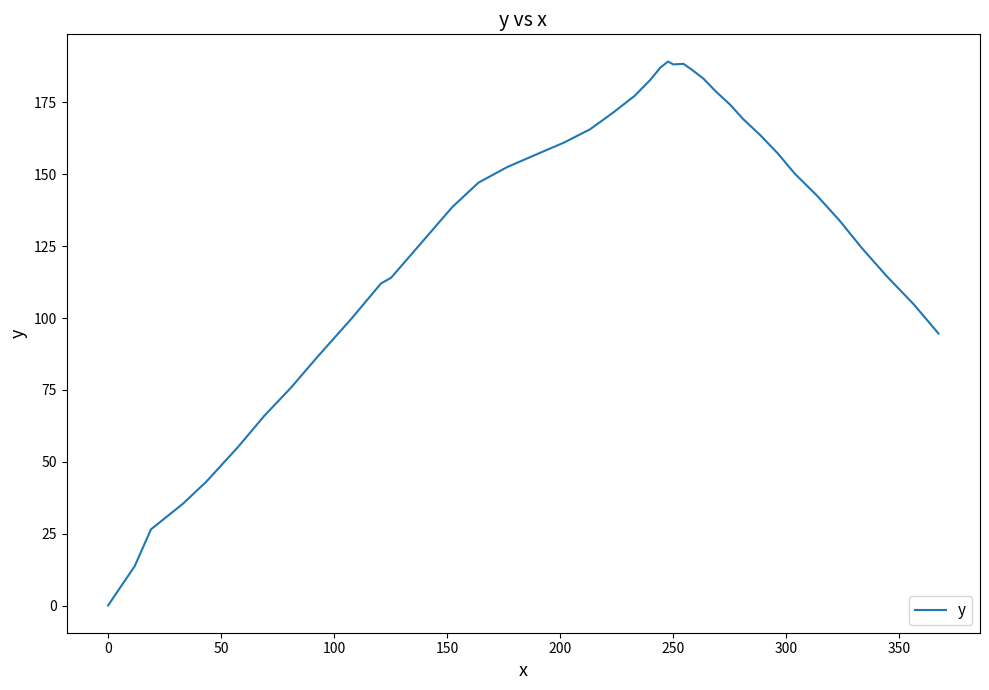

What is the difference between the maximum and minimum values?

189.2